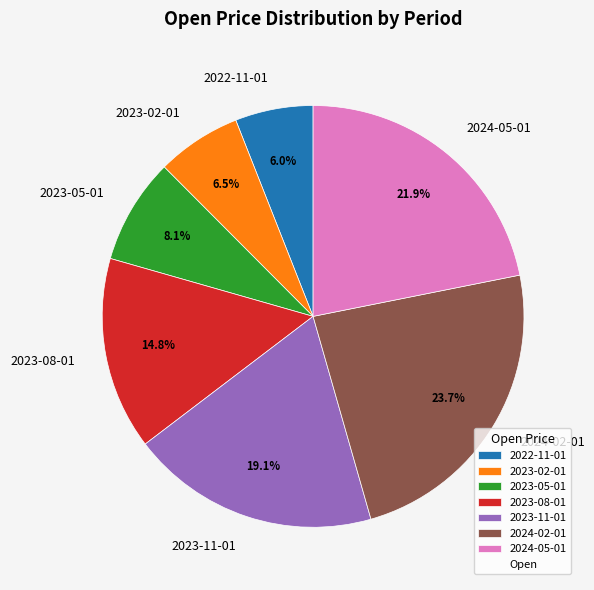

Which has a higher value, 2023-11-01 or 2023-05-01?

2023-11-01